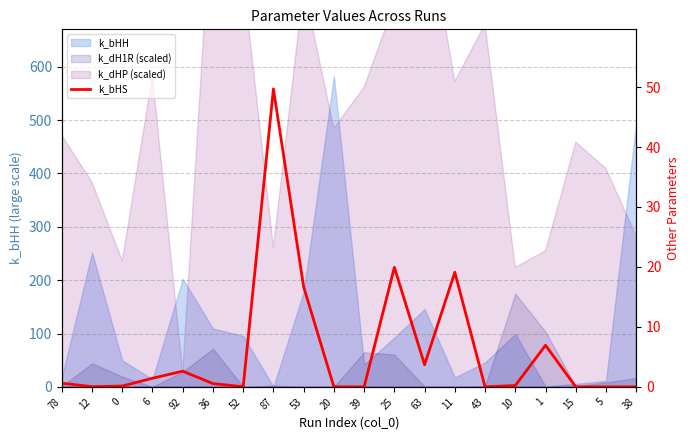

Is it true that the value at 5 is 0.0?

True